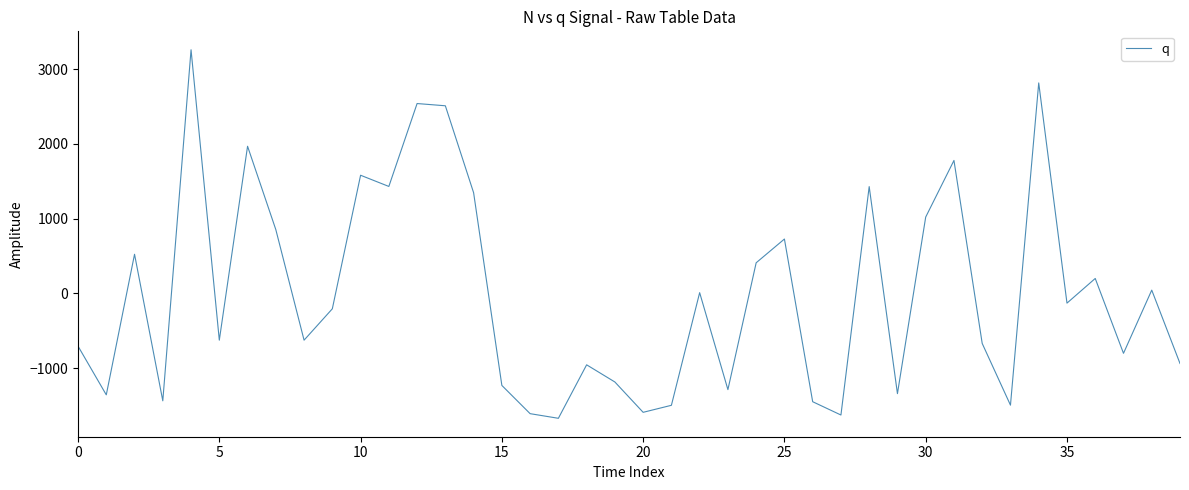

What is the greatest value displayed?

3261.6